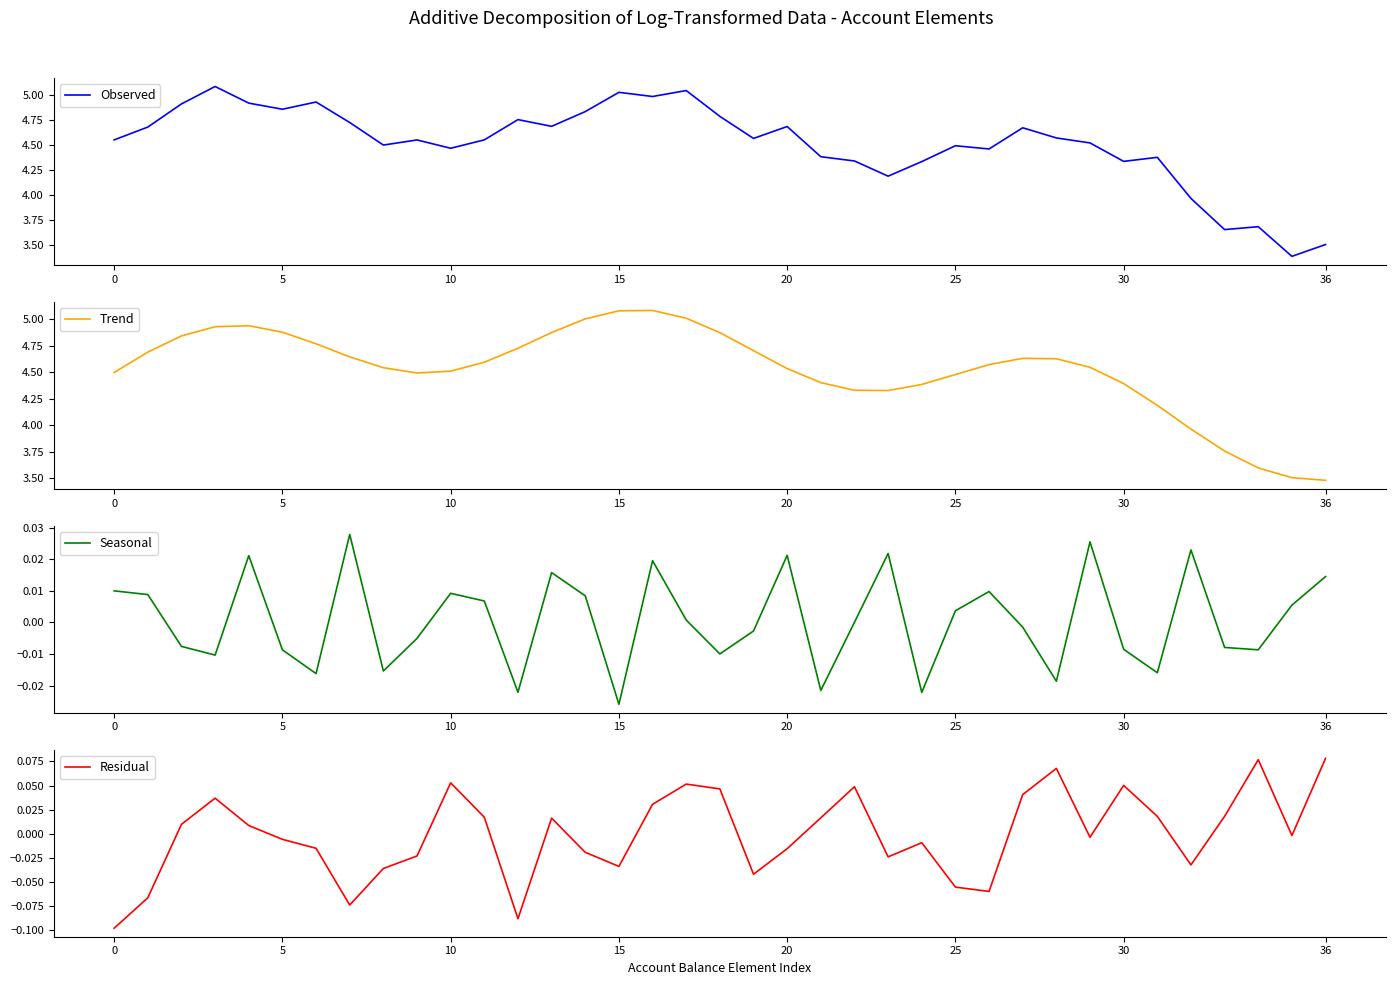

Which category has the highest value across all series?

16